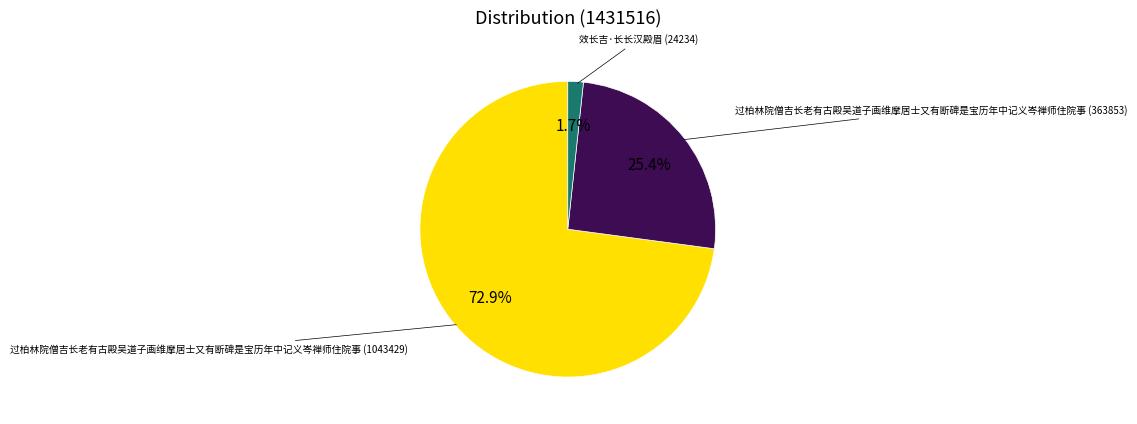

Does any single category account for the majority?

Yes